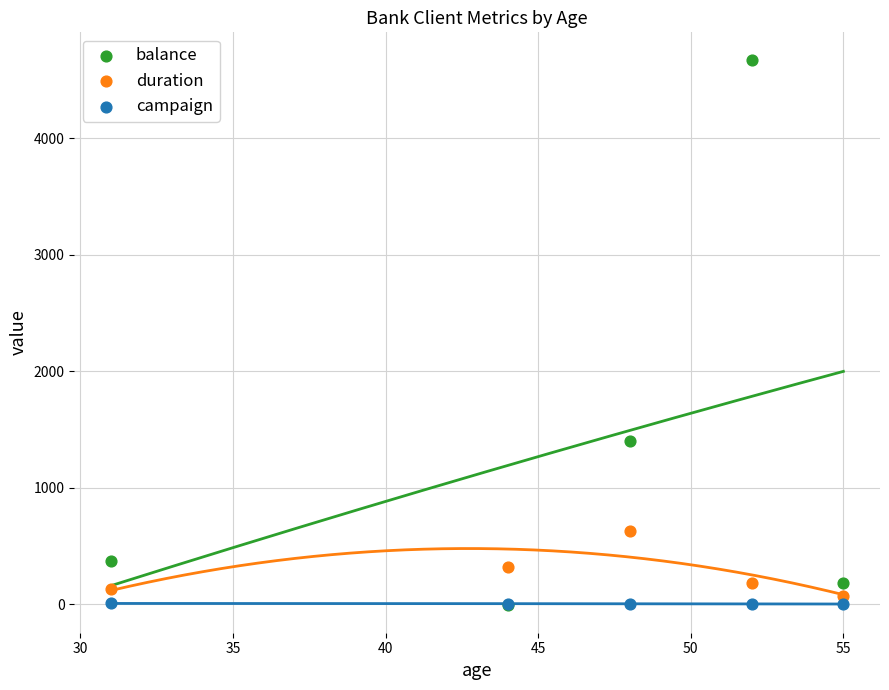

Across all series, what Y value is closest to 2332?

1405